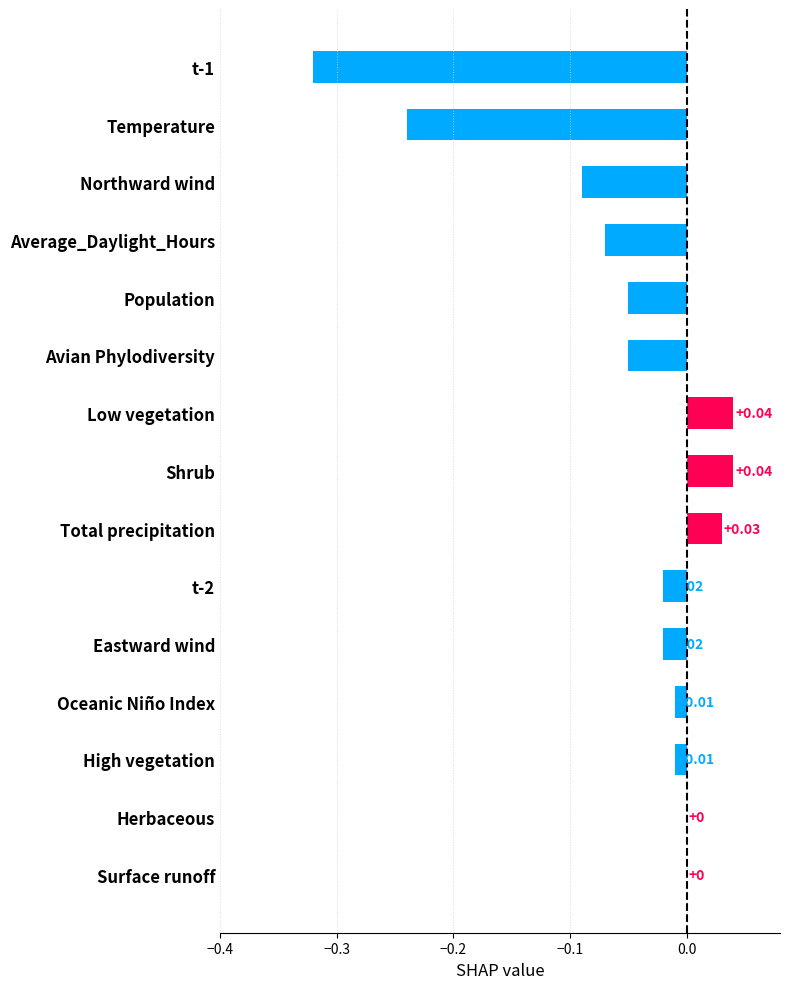

Which has a higher value, Temperature or Avian Phylodiversity?

Avian Phylodiversity